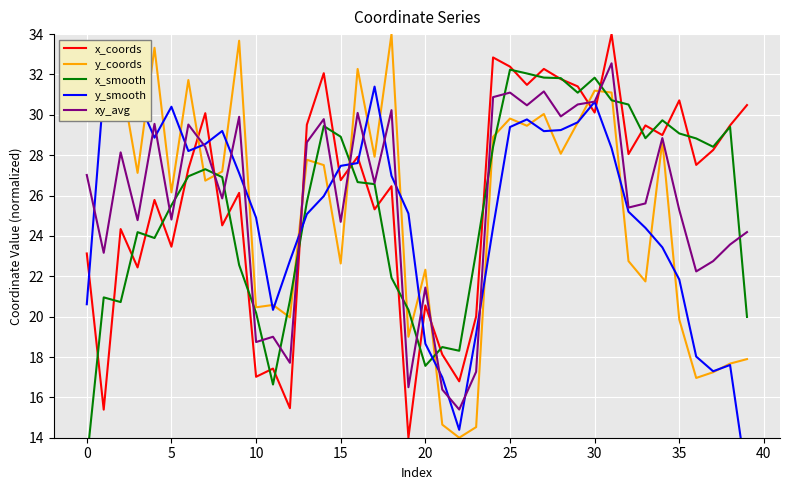

Is the value of x_coords at 33 greater than the value of x_smooth at 25?

Yes